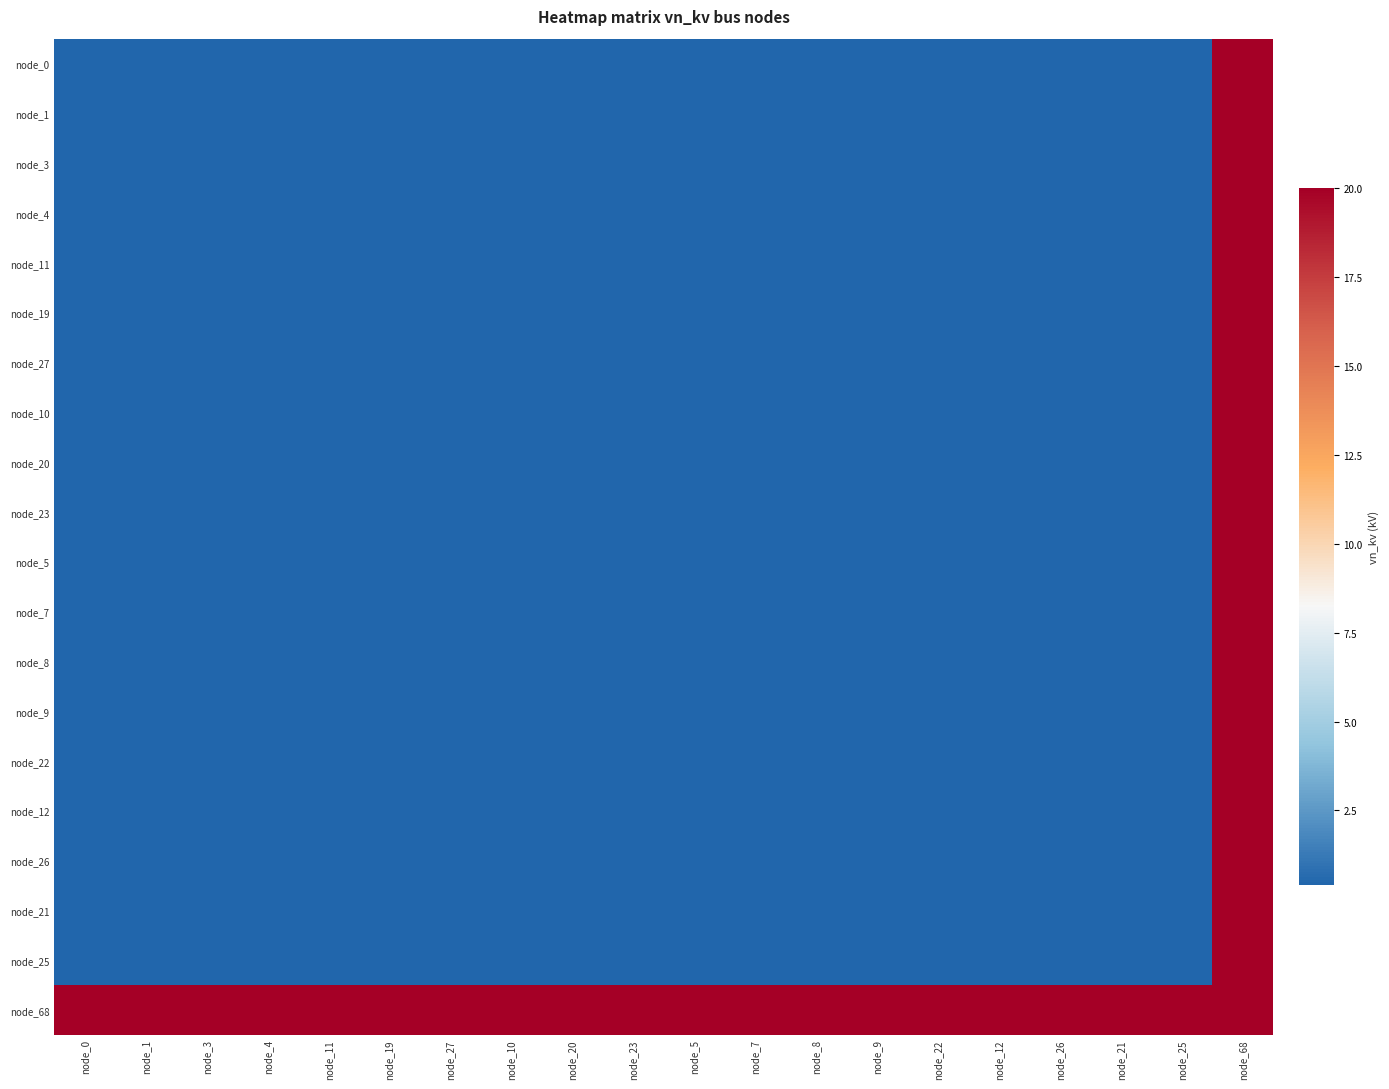

What is the total value across all series at node_8?

27.6